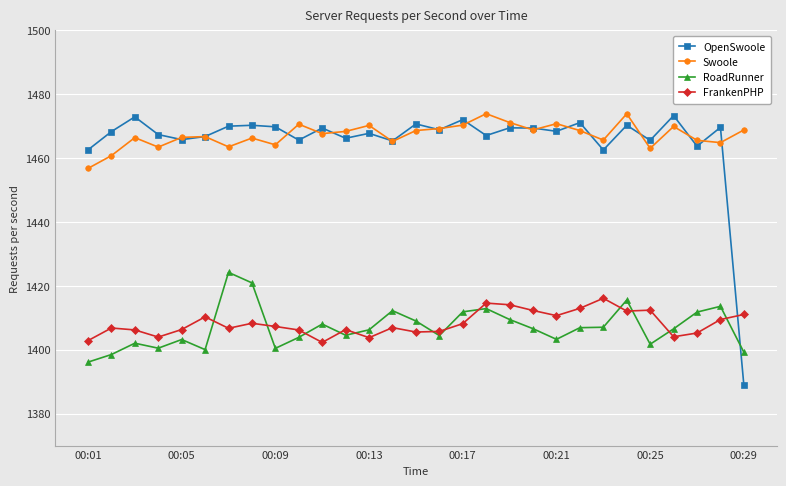

What is the difference between the maximum and minimum values in the OpenSwoole series?

84.4